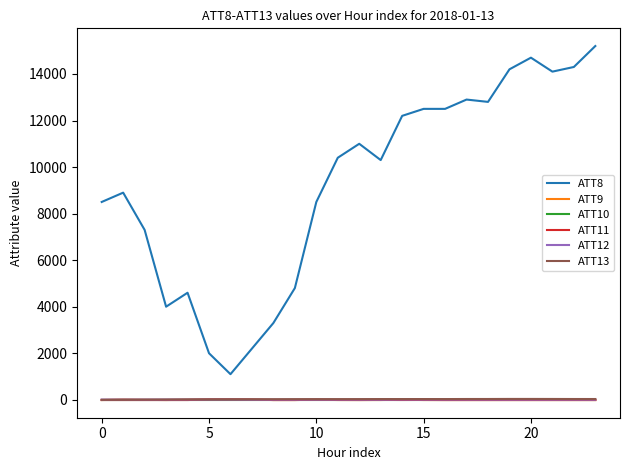

Which series has the widest spread of values?

ATT8